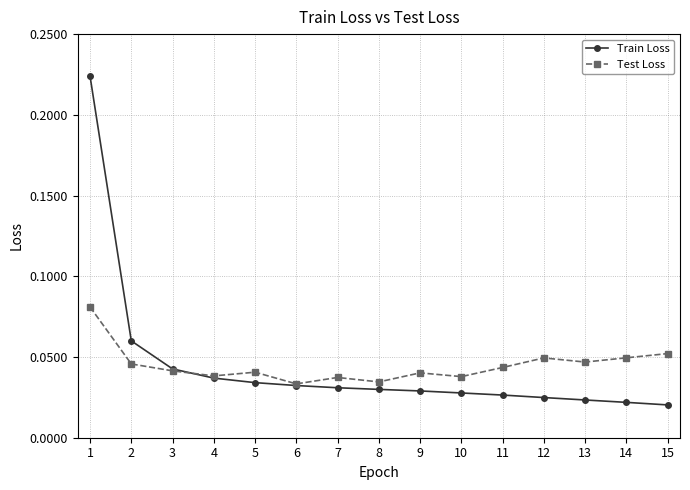

Rank the series by their maximum value, from highest to lowest.

Train Loss, Test Loss